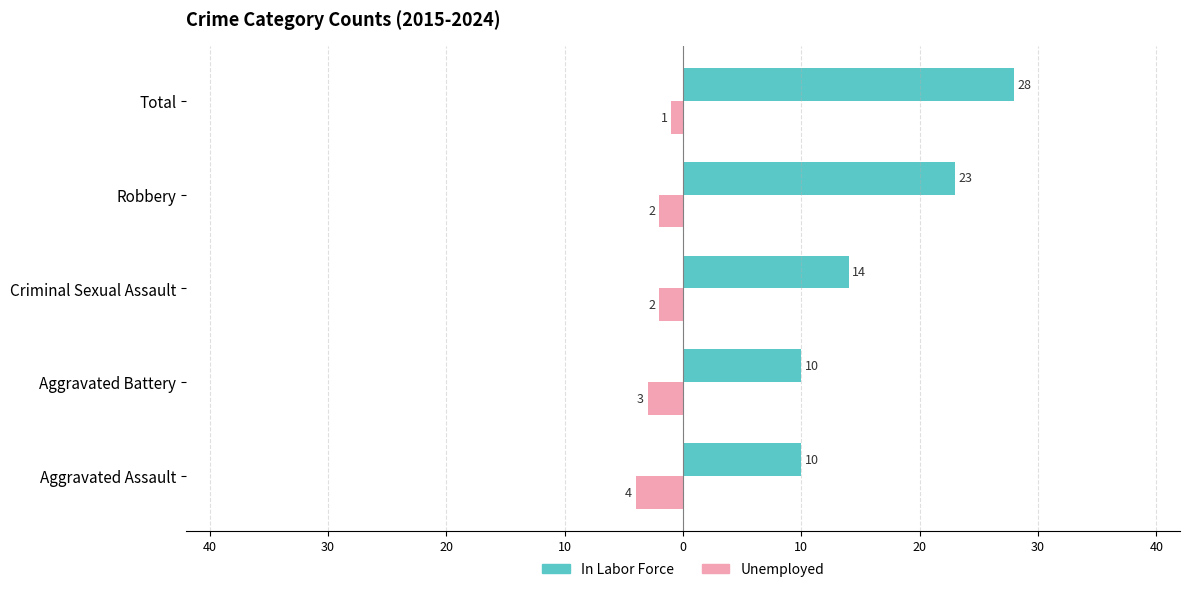

What is the greatest value displayed?

28